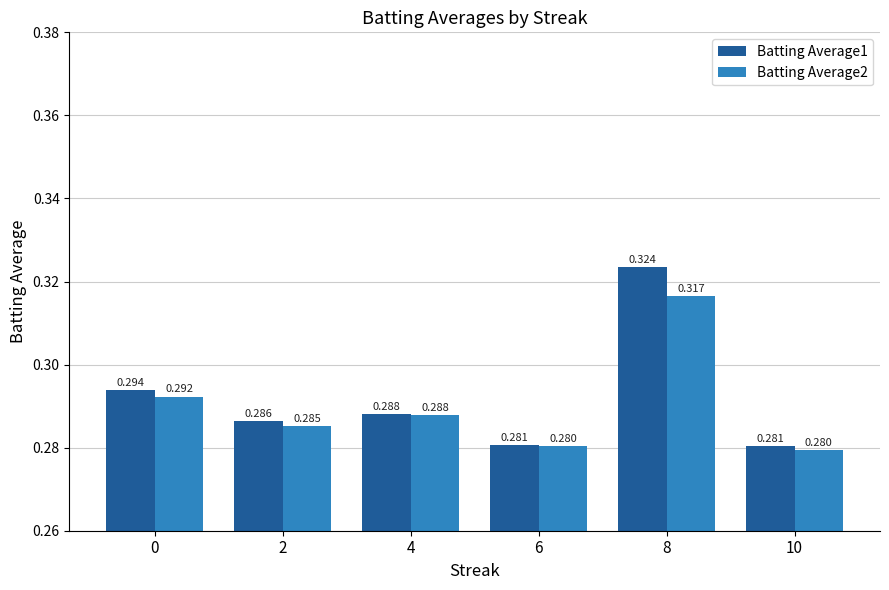

List the labels in order of Batting Average2 value, smallest first.

10, 6, 2, 4, 0, 8